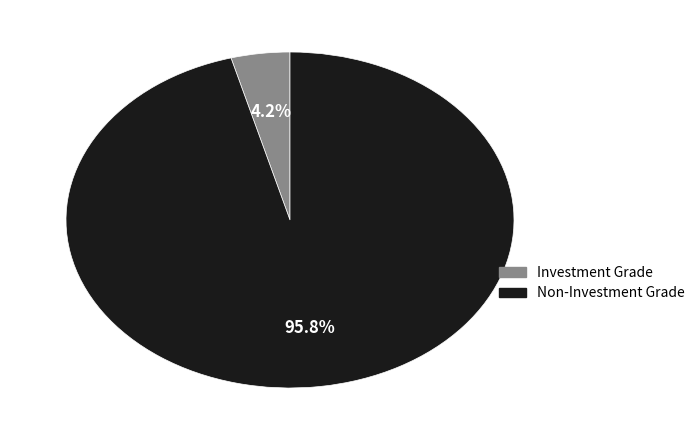

Is there any slice that represents more than half of the pie?

Yes